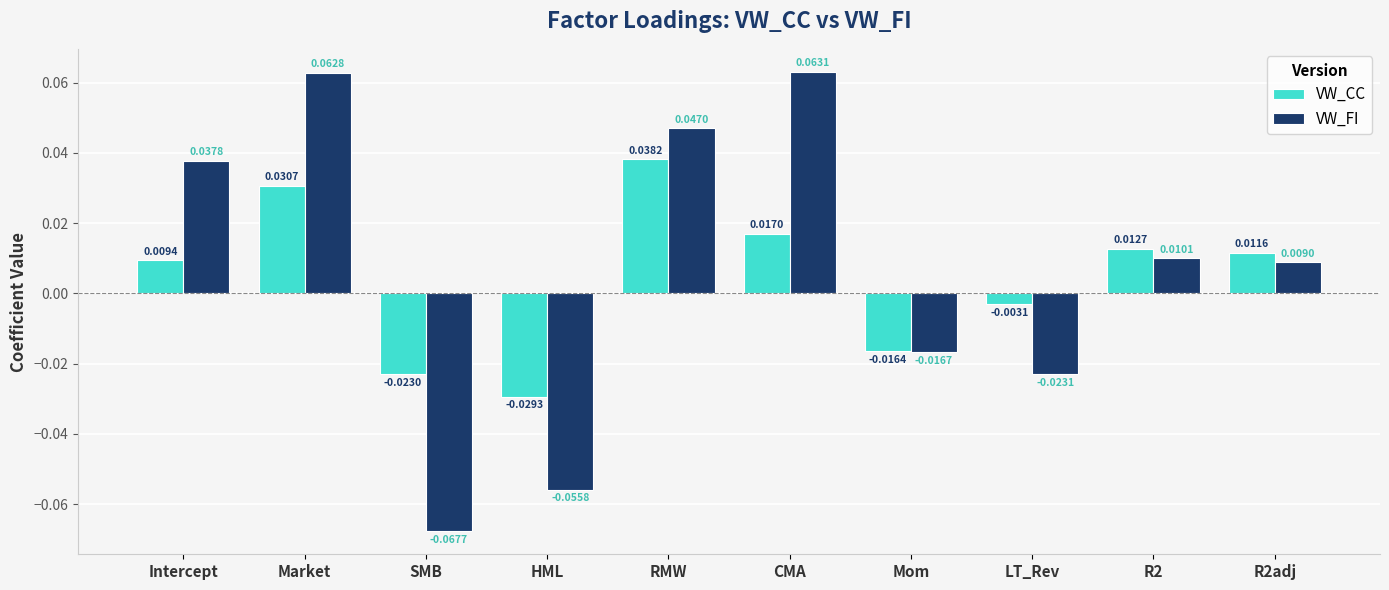

Where does the VW_CC series first go above 0?

Intercept